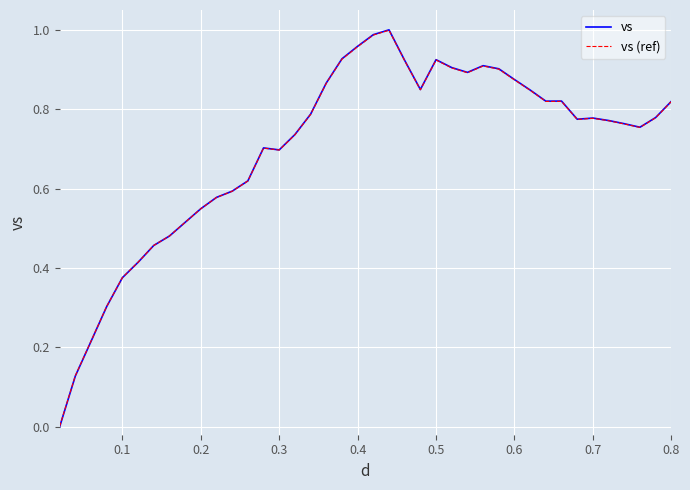

What are all the series names shown in the legend?

vs, vs (ref)